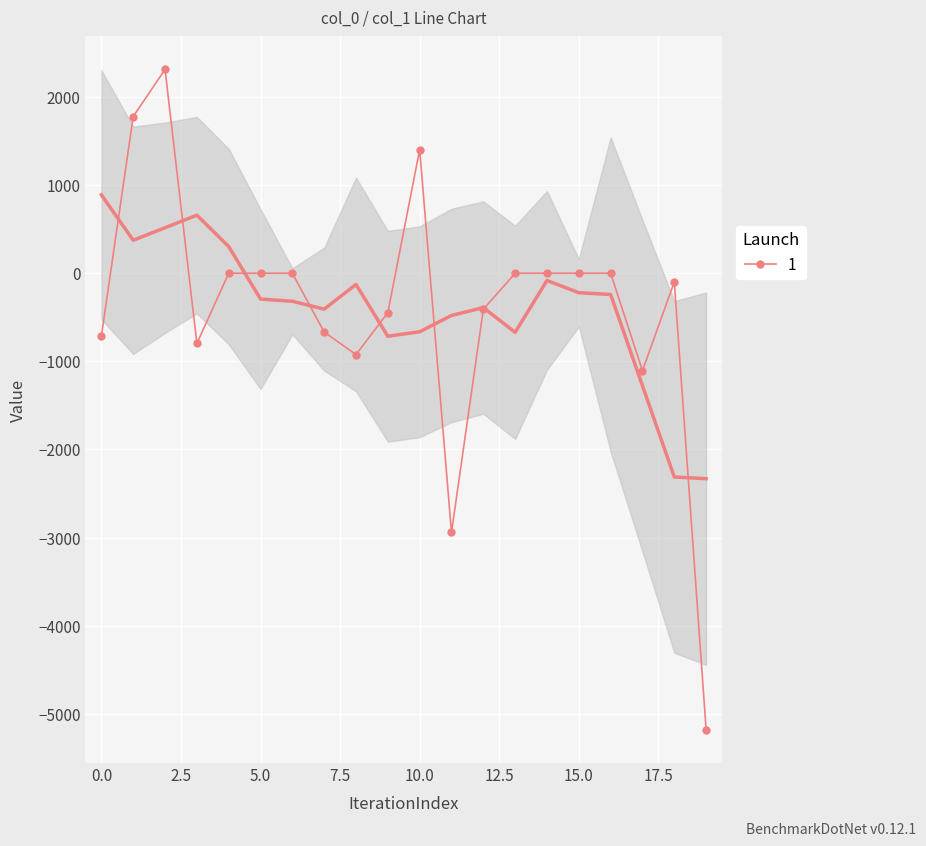

What is the sum of all values?

-7783.2